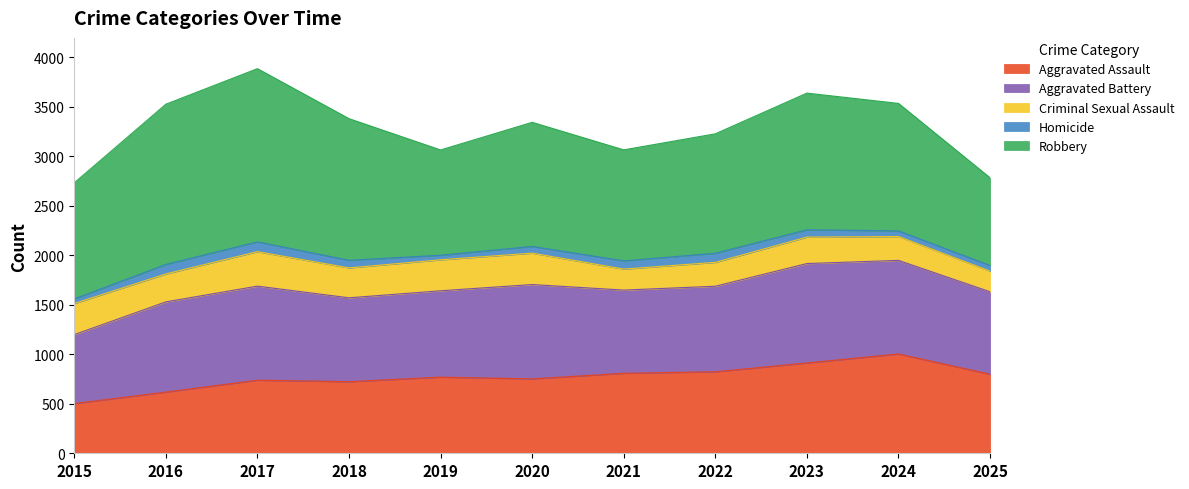

True or false: Robbery and Criminal Sexual Assault cross at least once.

False